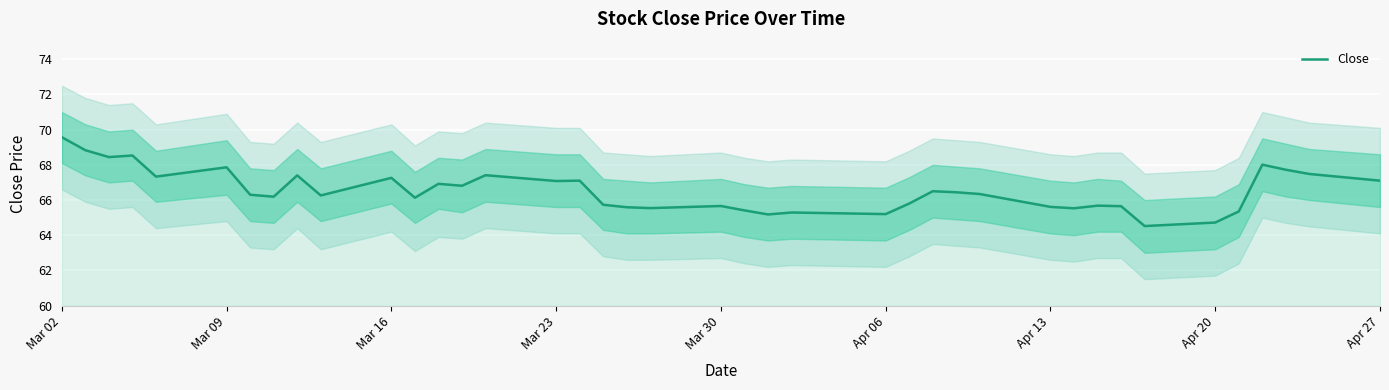

True or false: Close has a value of 67.1 at Apr 27.

True